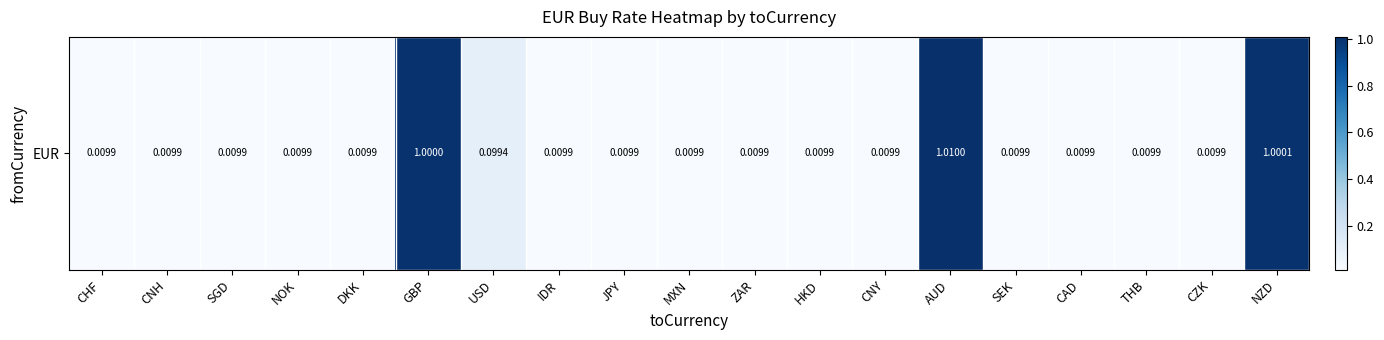

What is the average value?

0.2